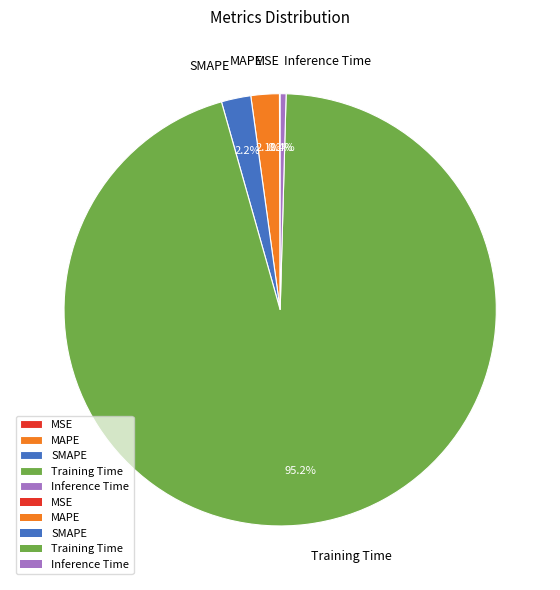

To the nearest percent, what portion does MAPE represent?

2%